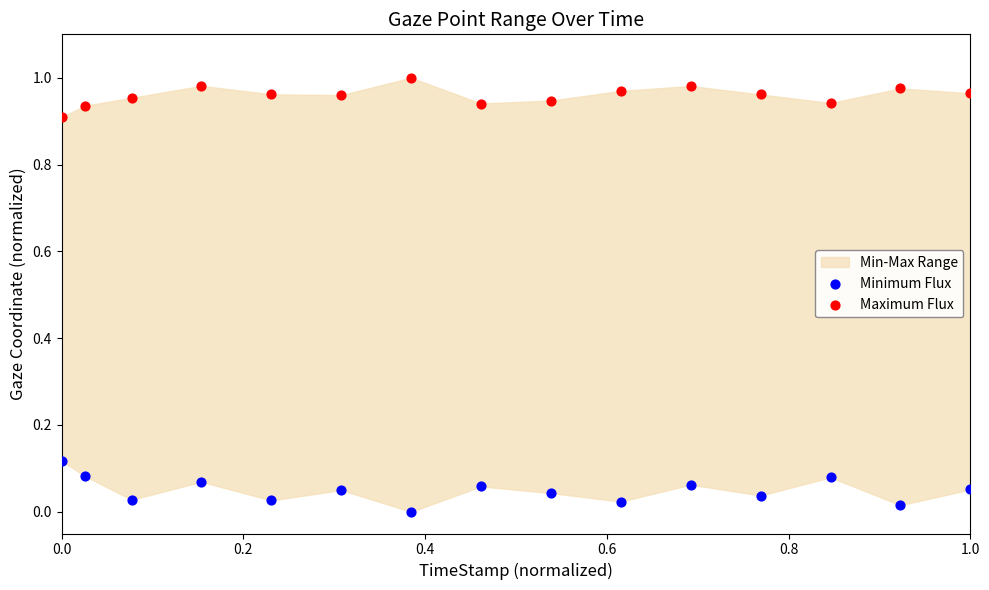

Which series contains the highest Y value?

Maximum Flux